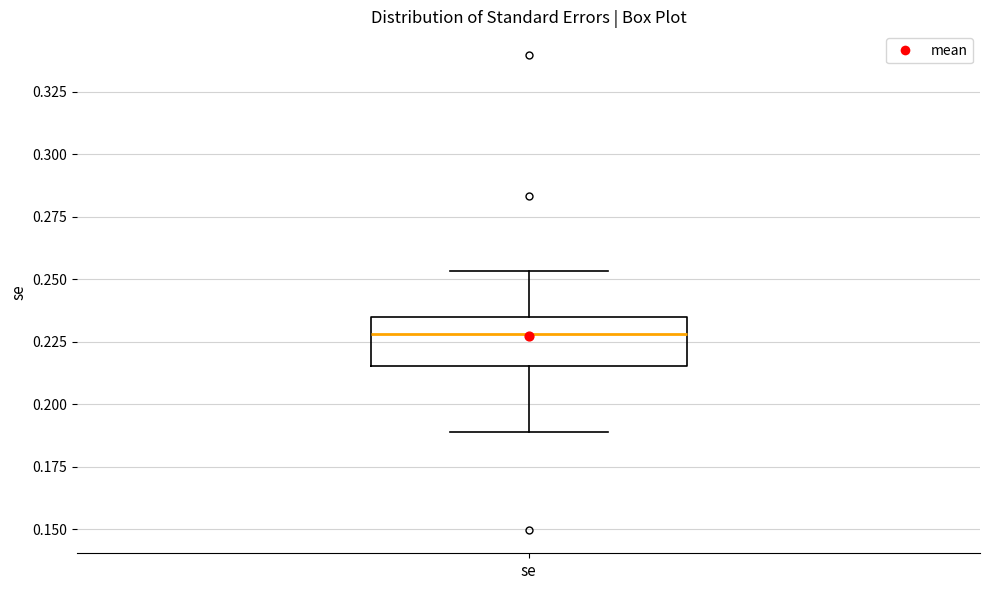

Where does the upper whisker of the box for se end on the y-axis? The values are not printed on the chart, so give them approximately, as read against the axis.

0.255